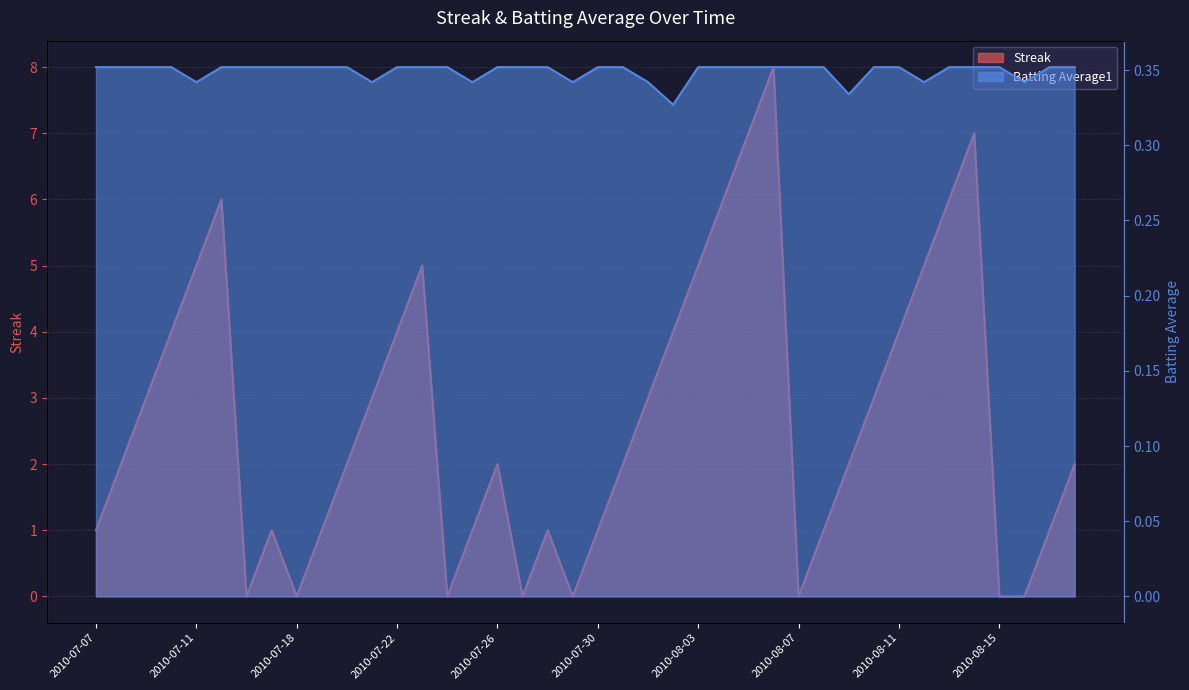

How many intersections are there between Streak and Batting Average1?

14